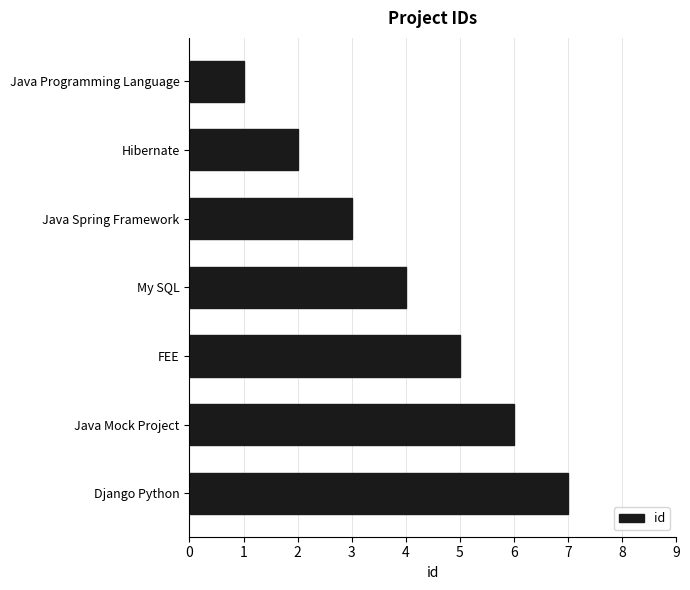

The value at Java Spring Framework is 5. True or false?

False